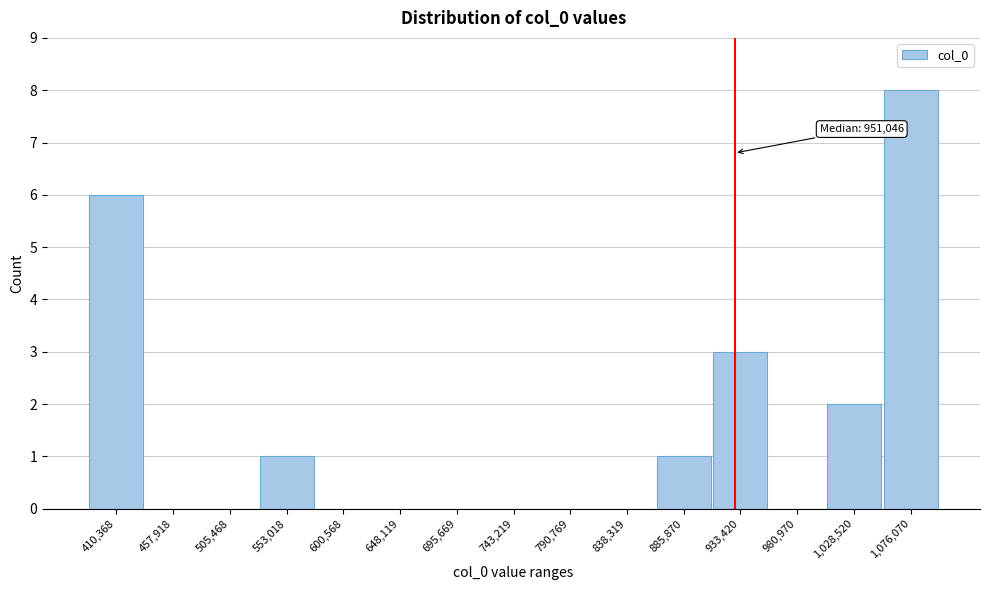

Reading right to left, extract all data points from this chart.

1,076,070=8	1,028,520=2	980,970=0	933,420=3	885,870=1	838,319=0	790,769=0	743,219=0	695,669=0	648,119=0	600,568=0	553,018=1	505,468=0	457,918=0	410,368=6